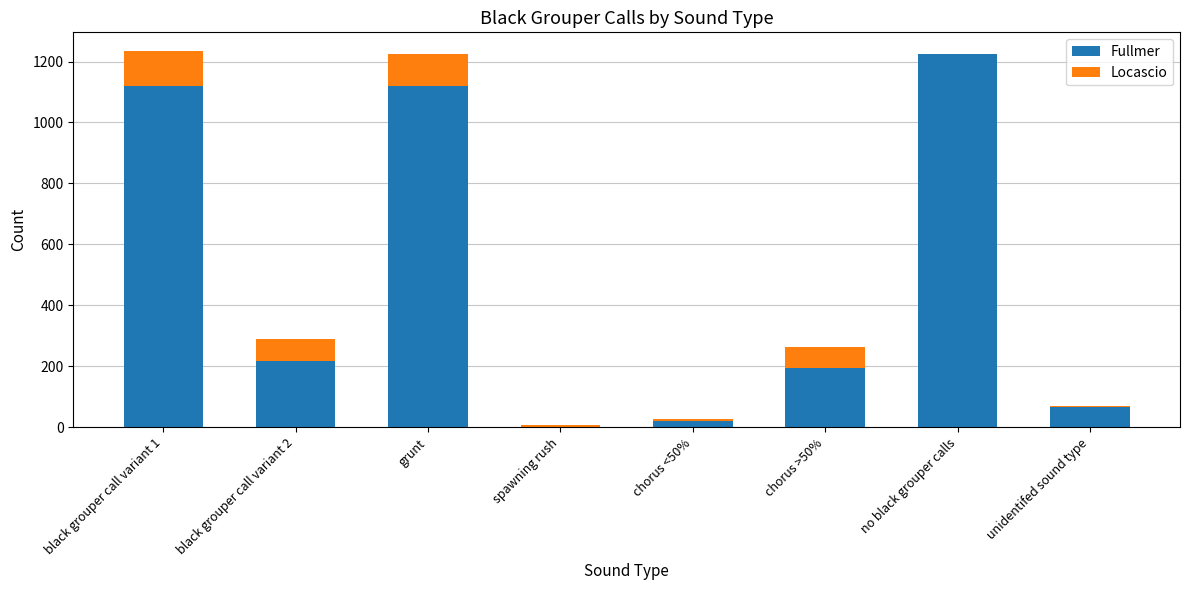

What is the sum of all Fullmer values?

3964